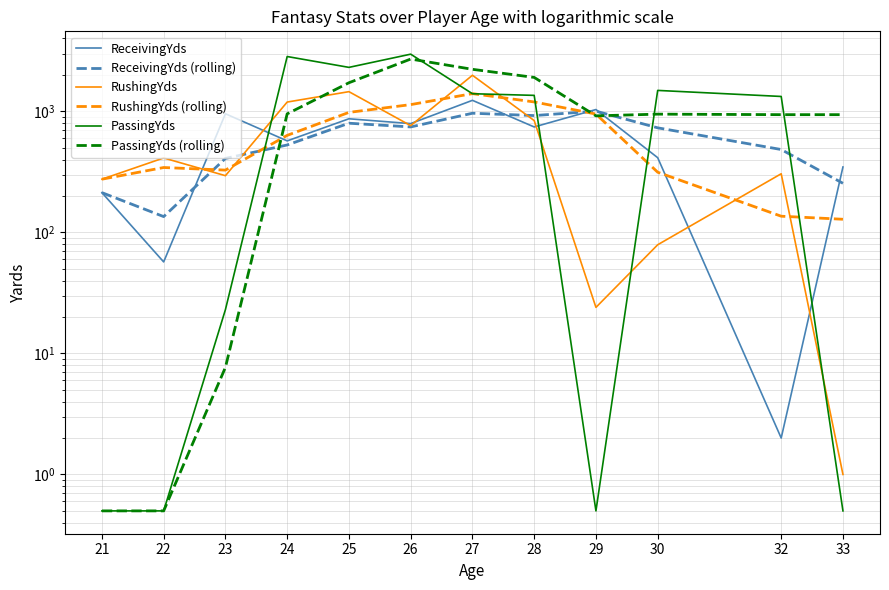

Which series has the largest total across all categories?

PassingYds